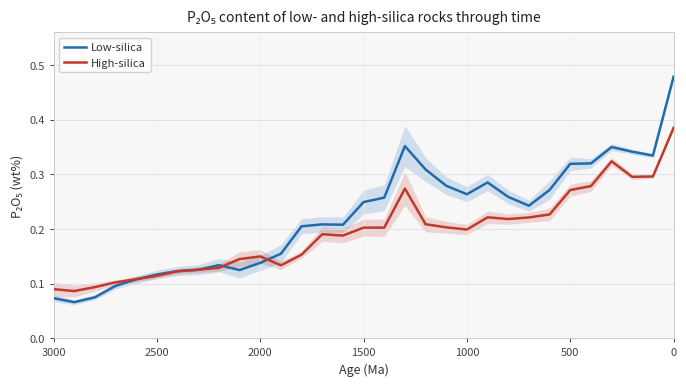

The value of High-silica at 19 is 0.1. True or false?

False